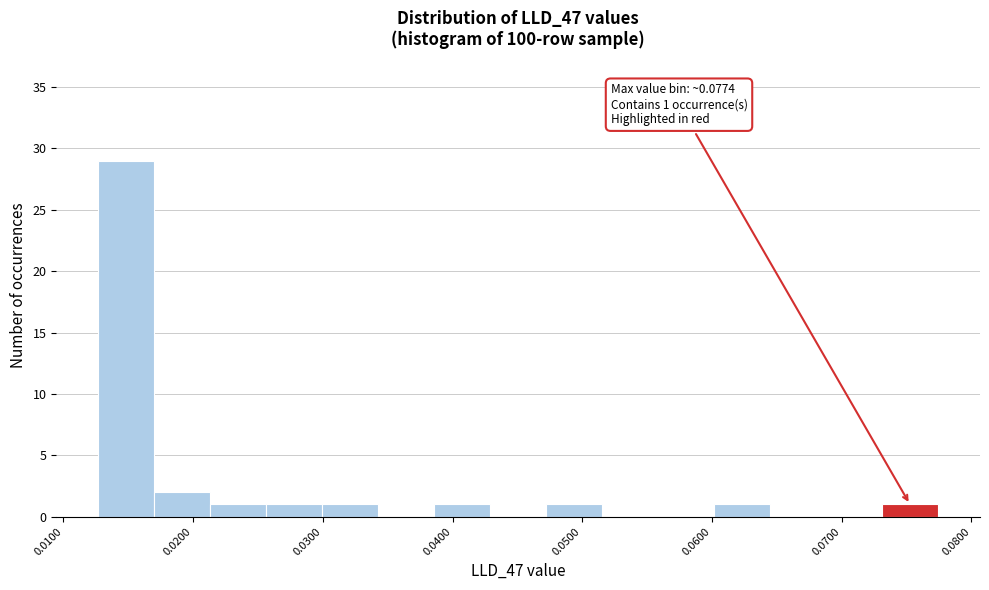

Which range on the x-axis has the tallest bar?

0.013 to 0.017